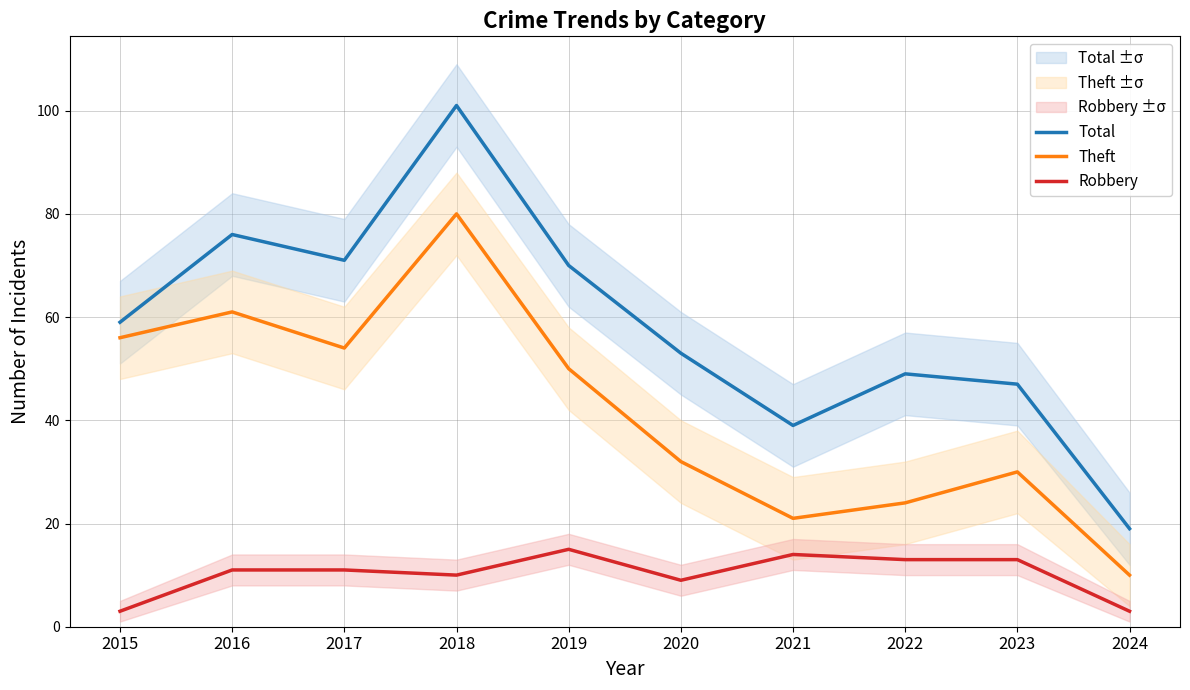

True or false: Total and Robbery intersect in this chart.

False